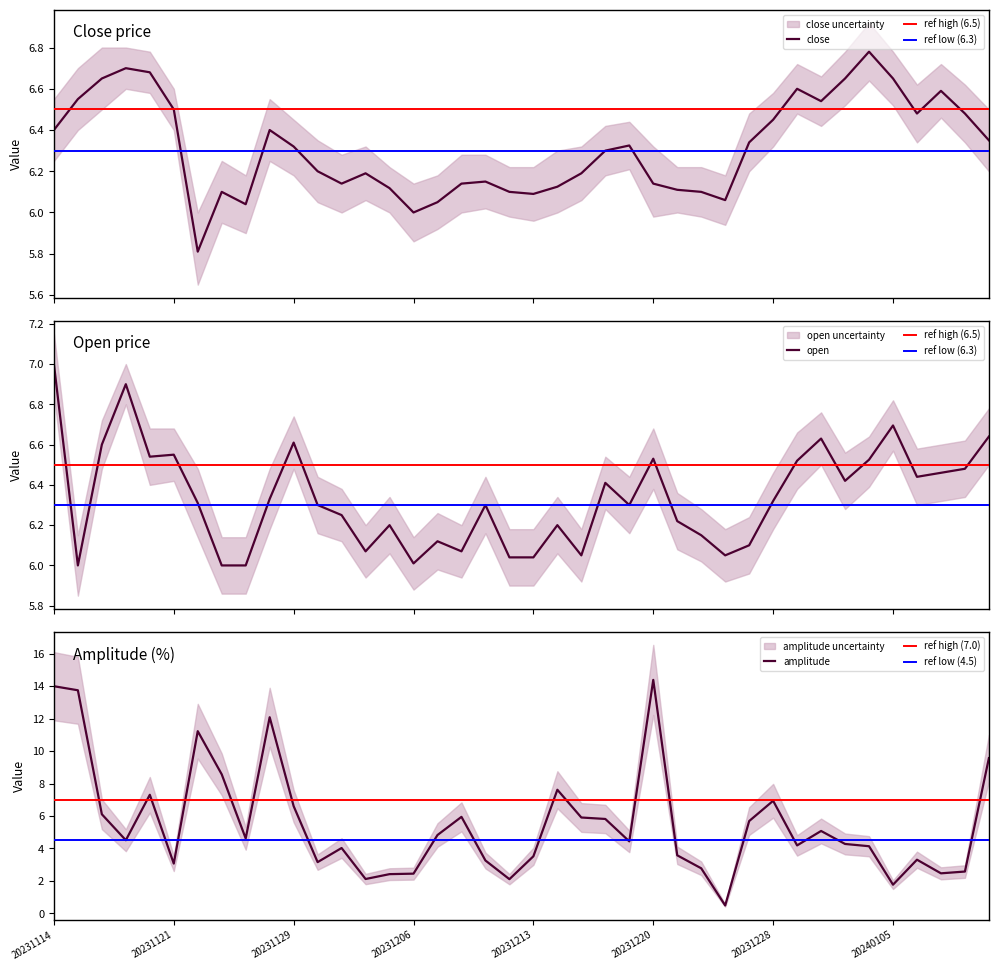

How many lines are shown in the chart?

3